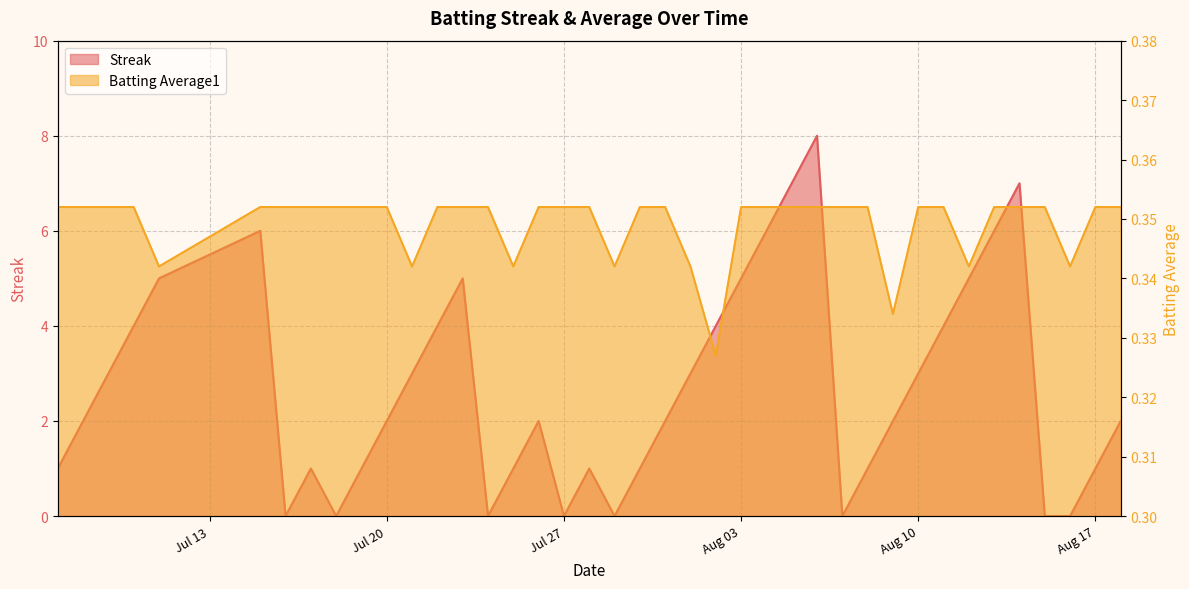

At which category does Streak reach its first local valley?

2010-07-16